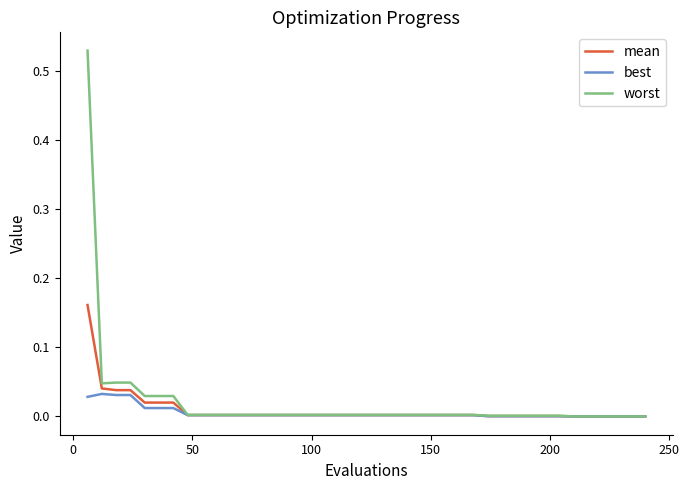

Which series has the largest range (max minus min)?

worst